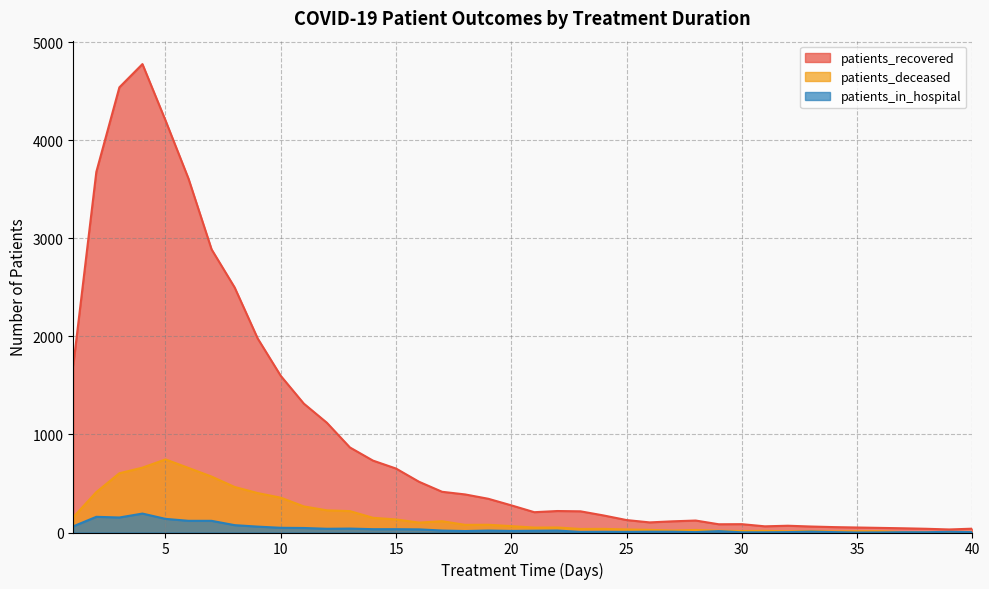

Reading right to left, extract all data points from this chart.

patients_recovered: 39	31	38	43	47	51	55	61	69	63	85	84	122	114	103	127	174	216	219	207	277	344	388	415	517	652	733	867	1119	1314	1597	1978	2498	2886	3606	4201	4775	4538	3676	1704
patients_deceased: 6	6	5	4	13	13	11	15	12	17	15	18	26	20	27	31	37	36	51	50	65	79	78	115	101	133	150	218	226	266	355	402	464	570	658	745	661	604	412	156
patients_in_hospital: 4	7	3	3	1	0	4	9	4	2	2	14	4	8	8	6	7	6	20	18	16	20	15	20	32	34	34	40	38	46	48	60	75	119	119	139	193	153	160	63